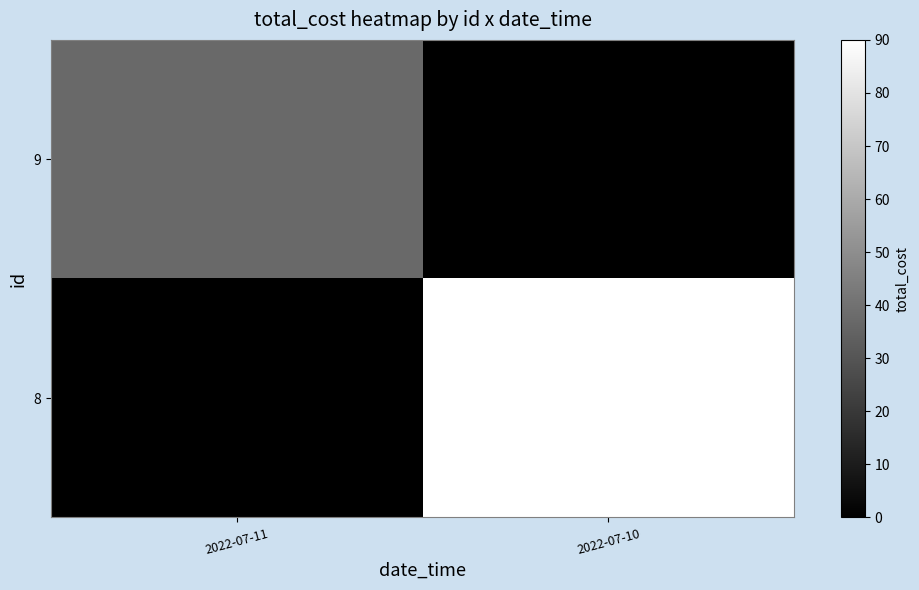

Count the number of categories in the chart.

2